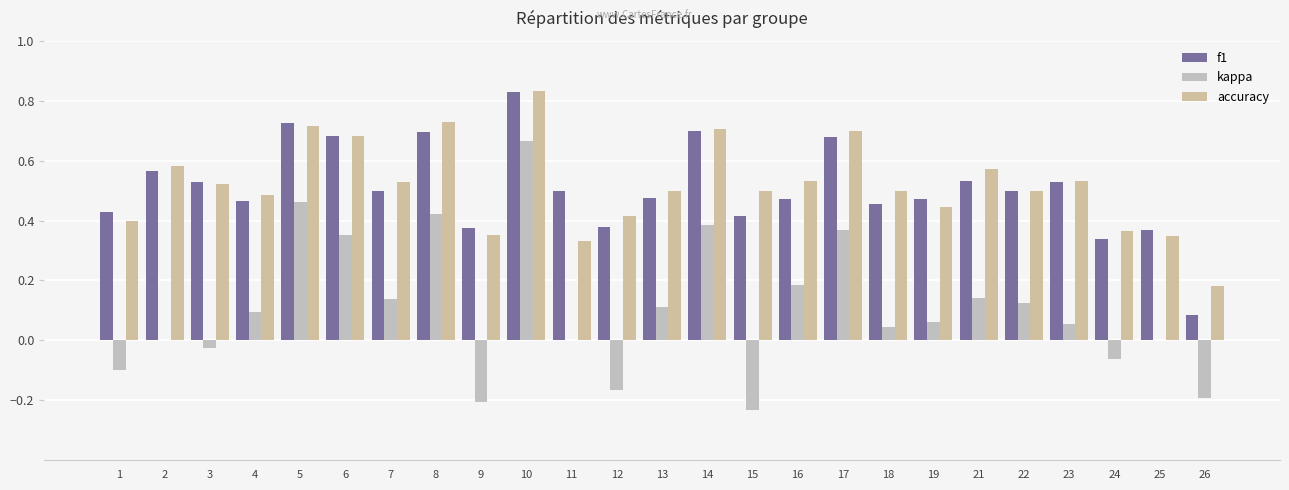

Reading right to left, extract all data points from this chart.

f1: 0.1	0.4	0.3	0.5	0.5	0.5	0.5	0.5	0.7	0.5	0.4	0.7	0.5	0.4	0.5	0.8	0.4	0.7	0.5	0.7	0.7	0.5	0.5	0.6	0.4
kappa: -0.2	0.0	-0.1	0.1	0.1	0.1	0.1	0.0	0.4	0.2	-0.2	0.4	0.1	-0.2	0.0	0.7	-0.2	0.4	0.1	0.4	0.5	0.1	-0.0	0.0	-0.1
accuracy: 0.2	0.3	0.4	0.5	0.5	0.6	0.4	0.5	0.7	0.5	0.5	0.7	0.5	0.4	0.3	0.8	0.4	0.7	0.5	0.7	0.7	0.5	0.5	0.6	0.4